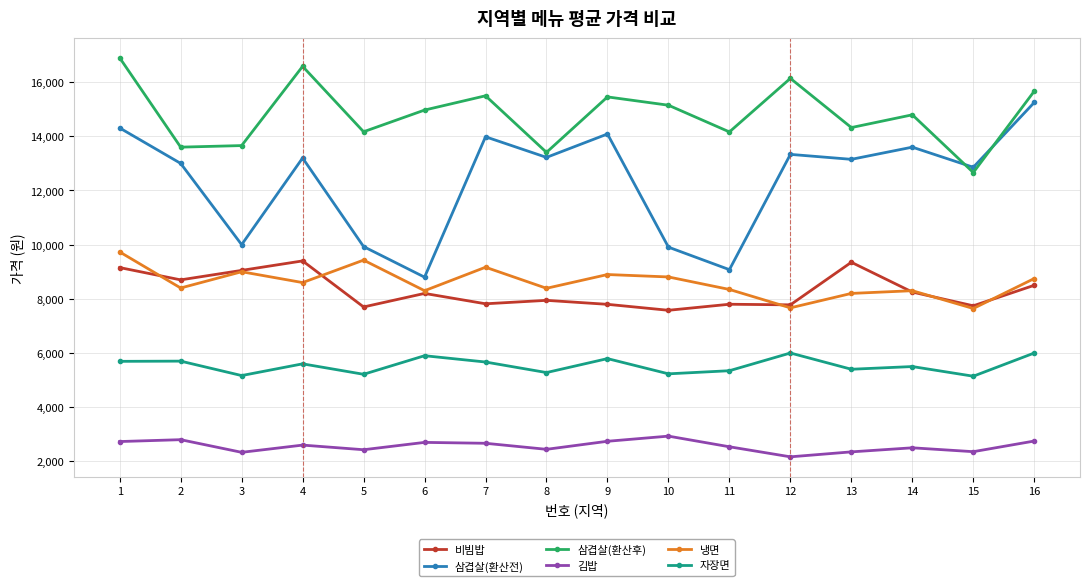

Between 7 and 13, which series saw the biggest shift?

비빔밥